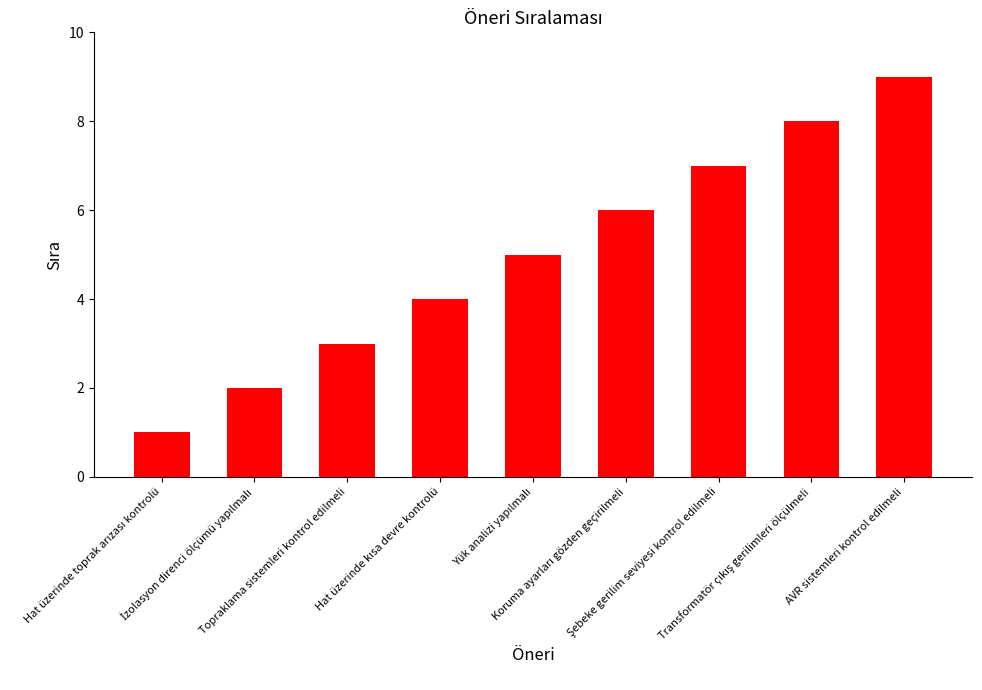

What is the maximum value shown in the chart?

9